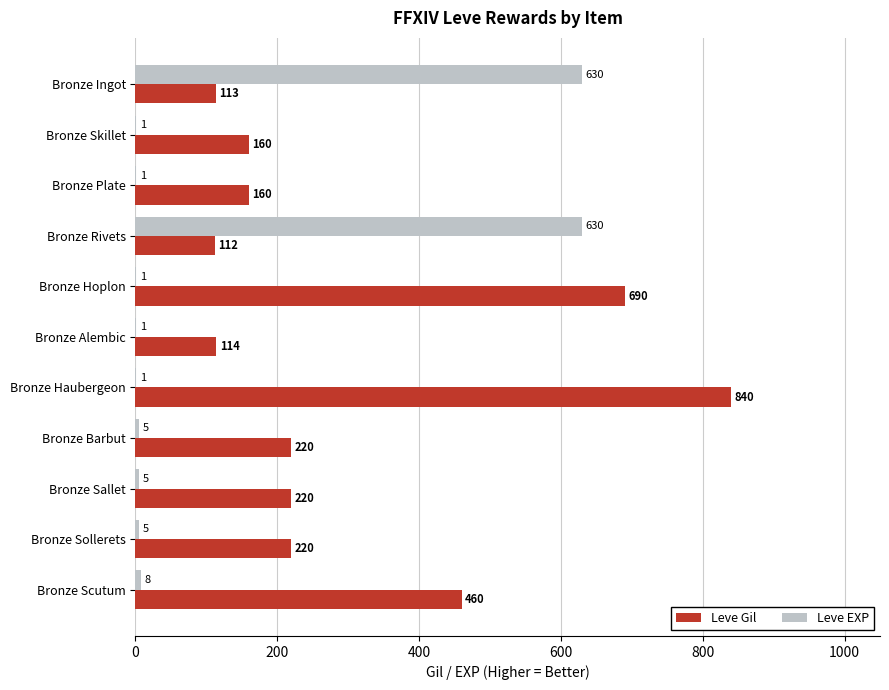

What is the sum of the Leve EXP values at Bronze Ingot and Bronze Skillet?

631